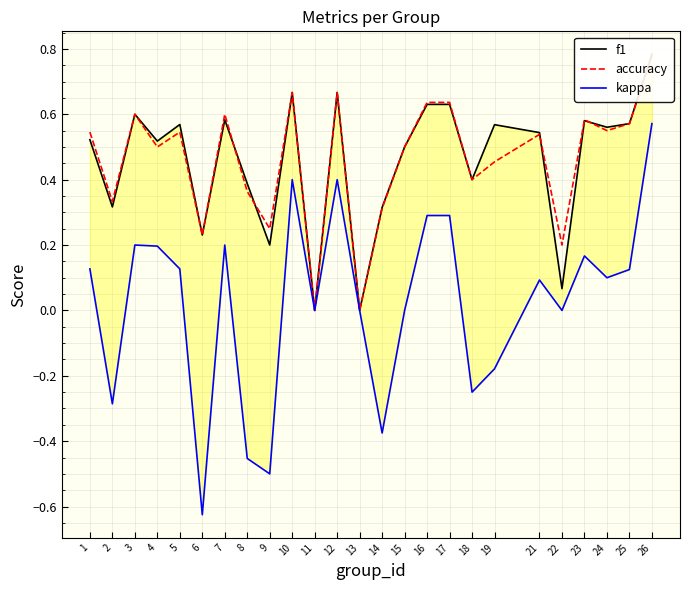

What is the minimum value shown in the chart?

-0.6